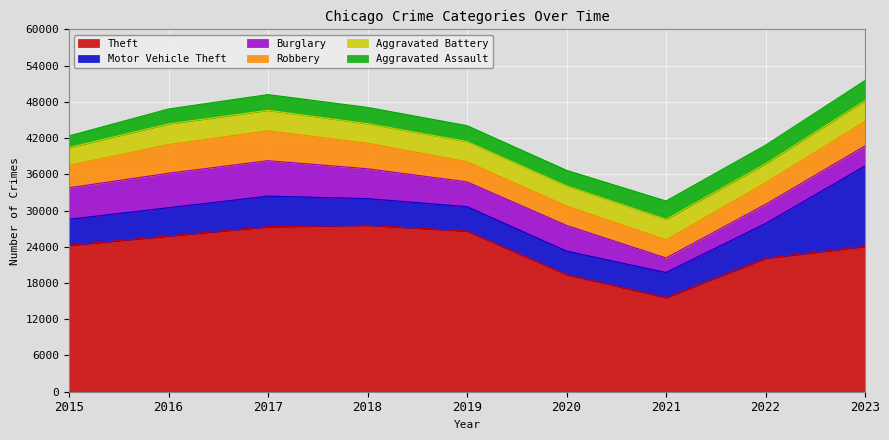

At which label is Aggravated Battery closest to 3197?

2018